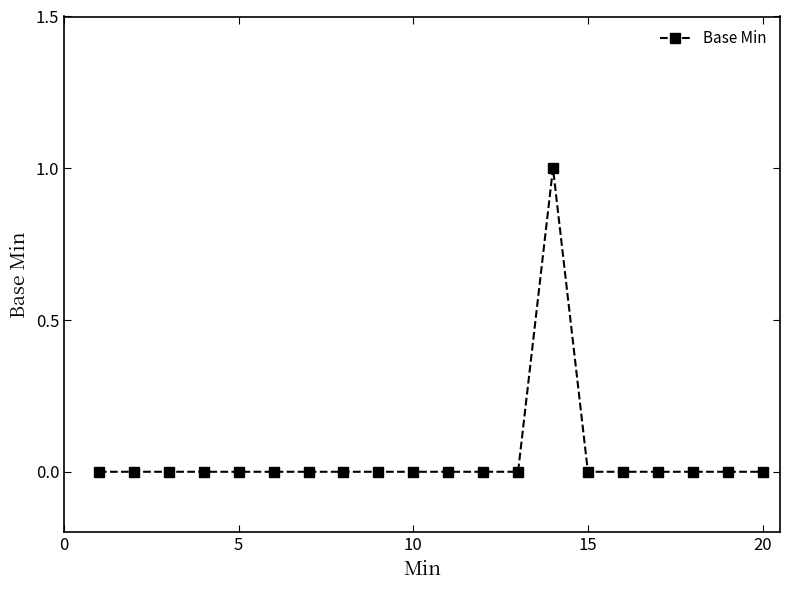

Reading left to right, extract all data points from this chart.

0	0	0	0	0	0	0	0	0	0	0	0	0	1	0	0	0	0	0	0